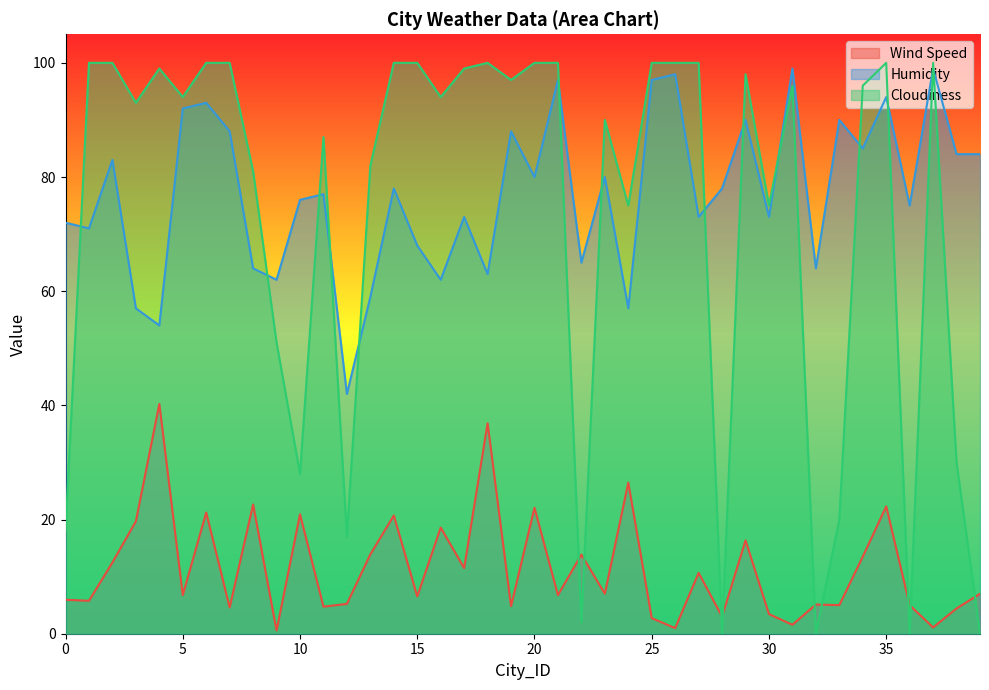

In Cloudiness, how many points are higher than both neighbors (excluding endpoints)?

8